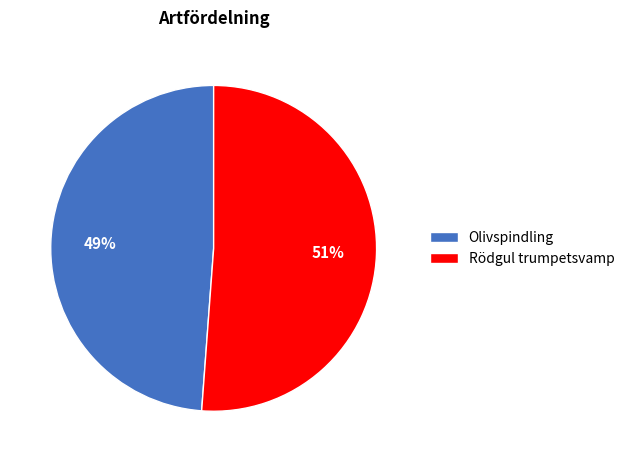

What is the smallest slice in the pie chart?

Olivspindling